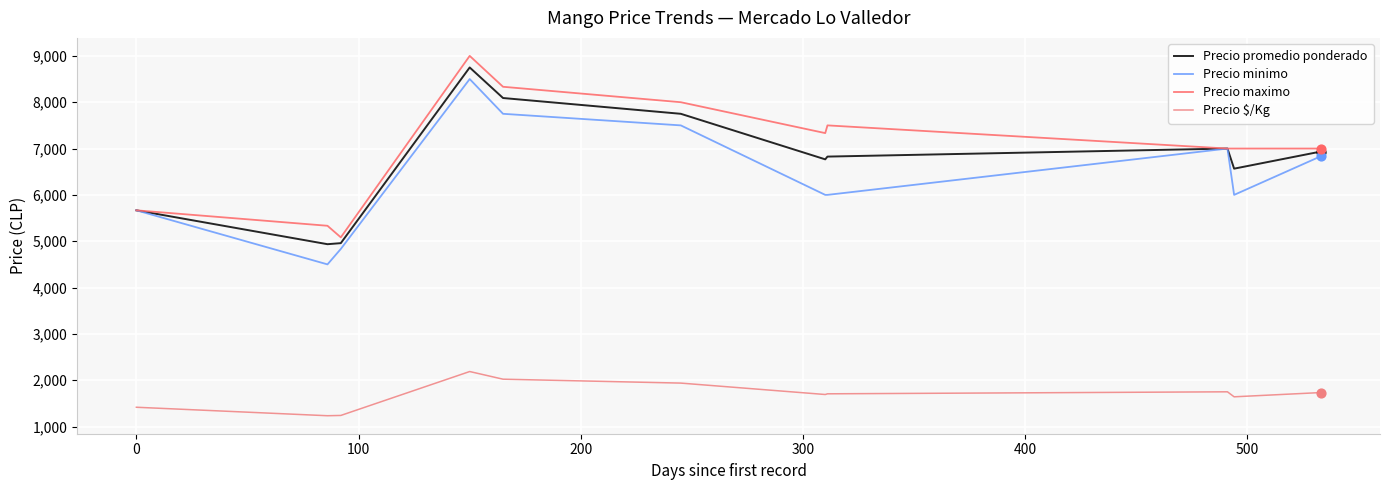

Which series has the largest total across all categories?

Precio maximo